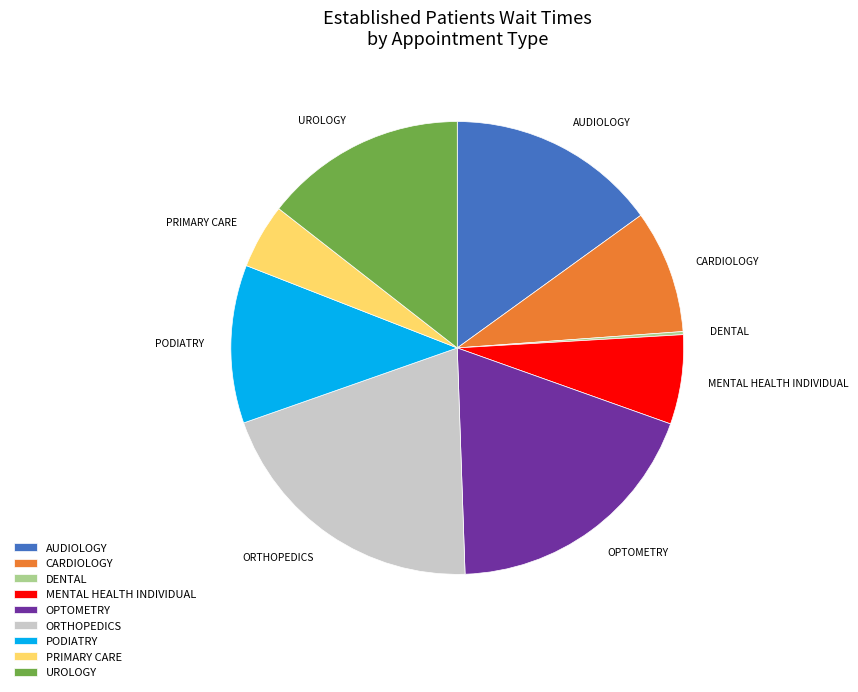

Does any single category account for the majority?

No